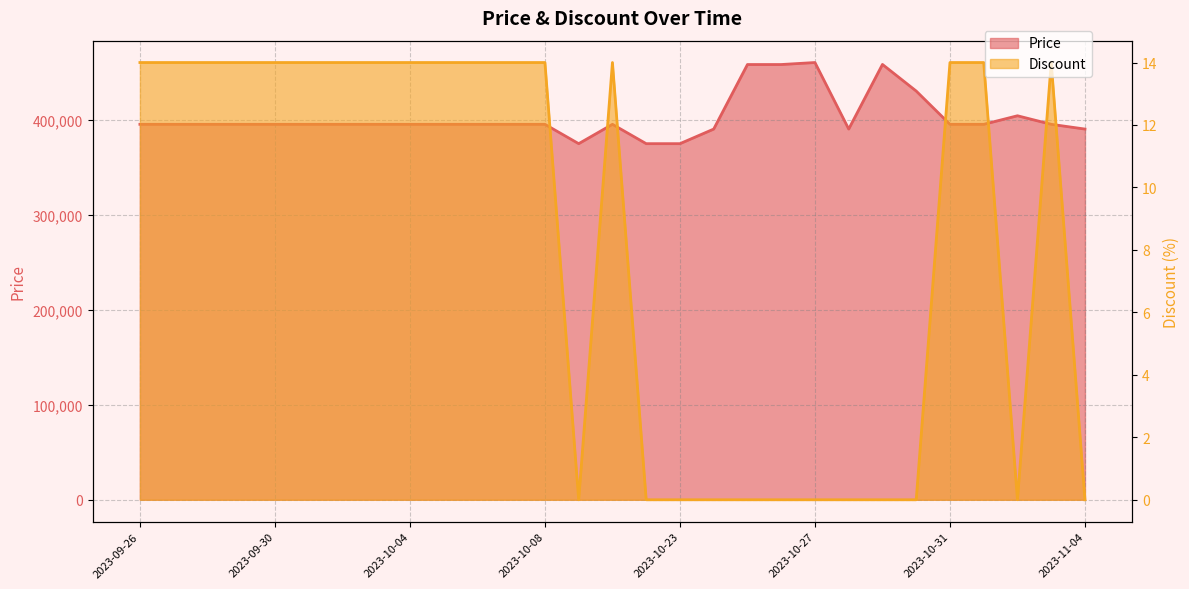

How many distinct data groups are displayed?

2